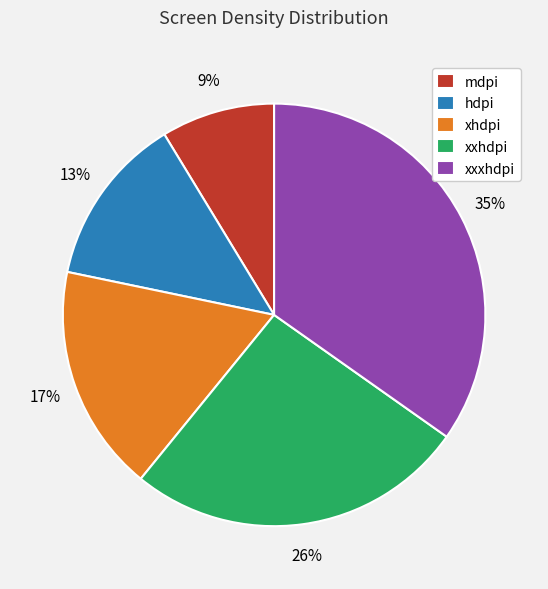

Between xxhdpi and hdpi, which is larger?

xxhdpi